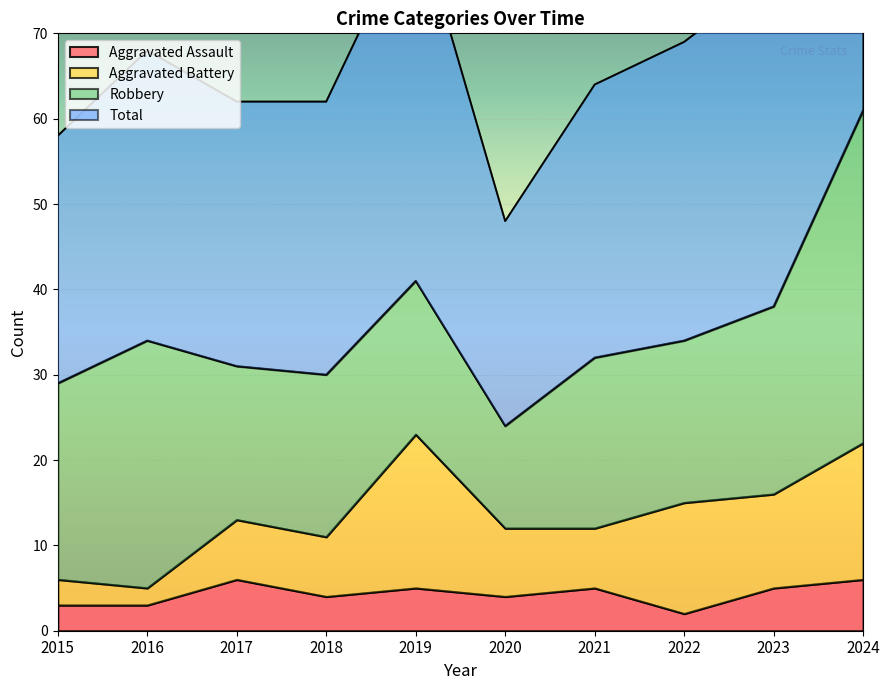

What is the minimum value for Aggravated Assault?

2